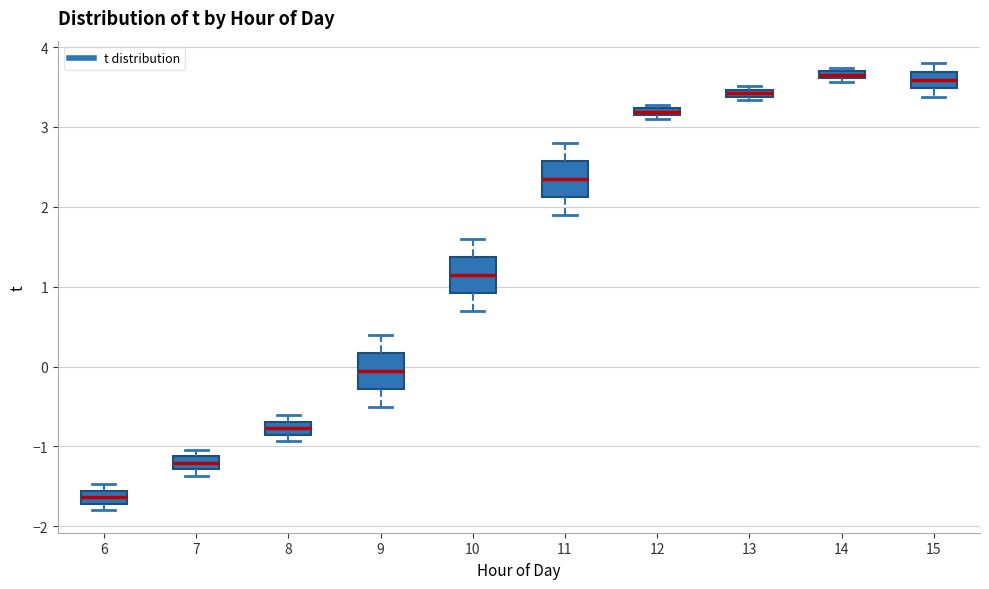

Where is the upper edge of the box at x = 6 on the y-axis? The values are not printed on the chart, so give them approximately, as read against the axis.

-1.6